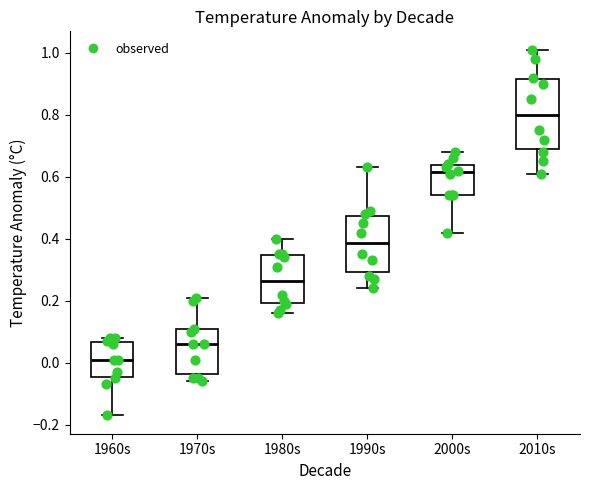

Which box is the tallest, from its lower edge to its upper edge?

2010s